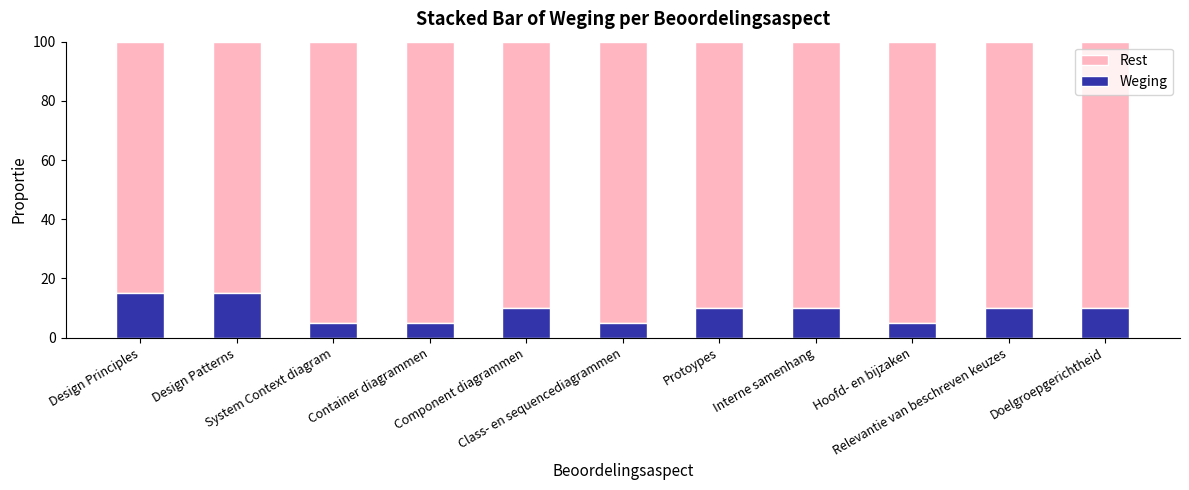

What are all the series names shown in the legend?

Rest, Weging